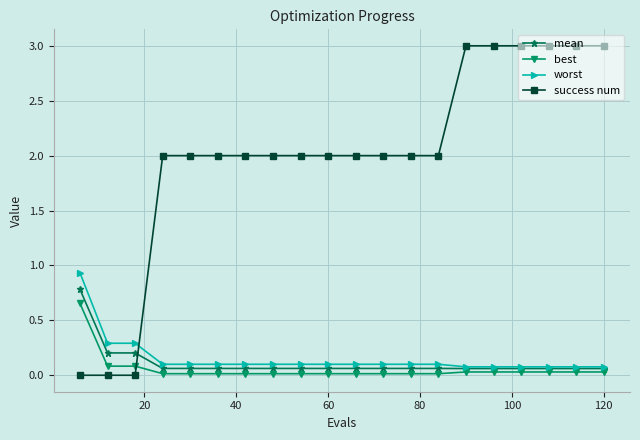

What is the maximum value shown in the chart?

3.0